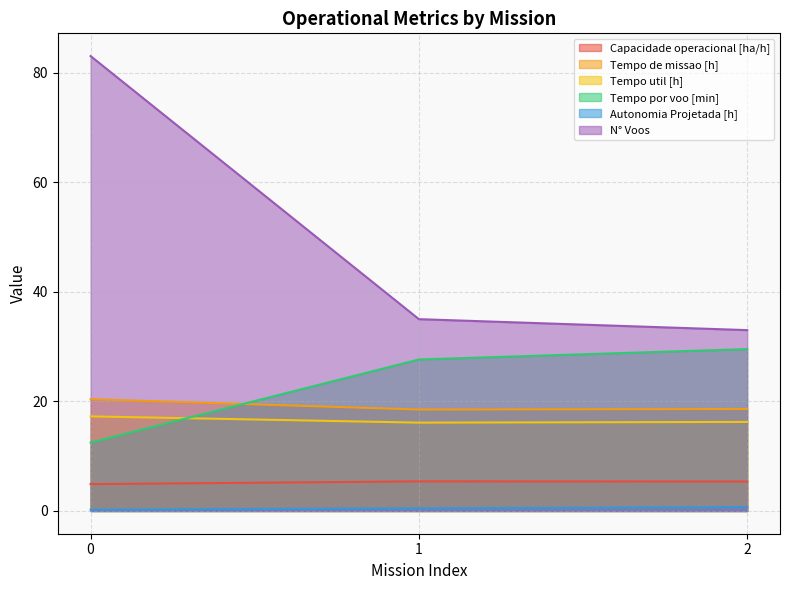

True or false: Tempo util [h] has a value of 17.3 at 0.

True